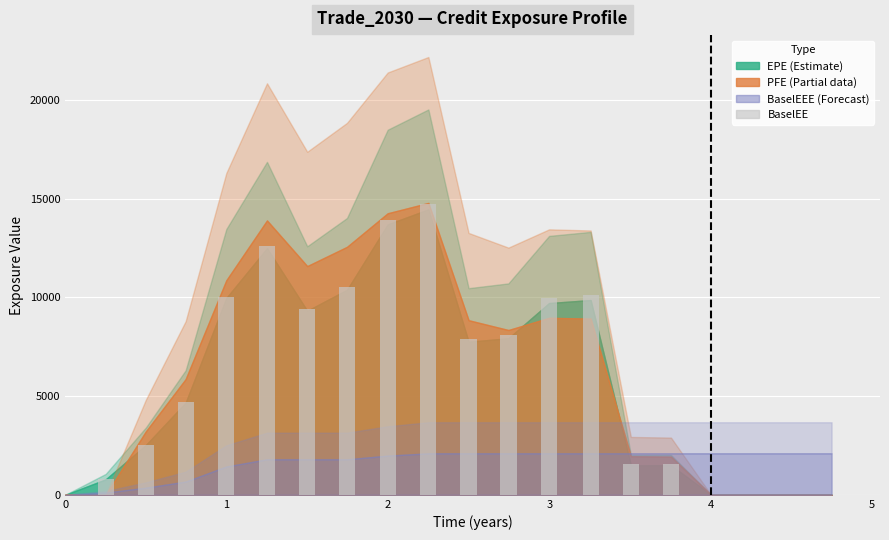

What is the sum of all values?

118344.3